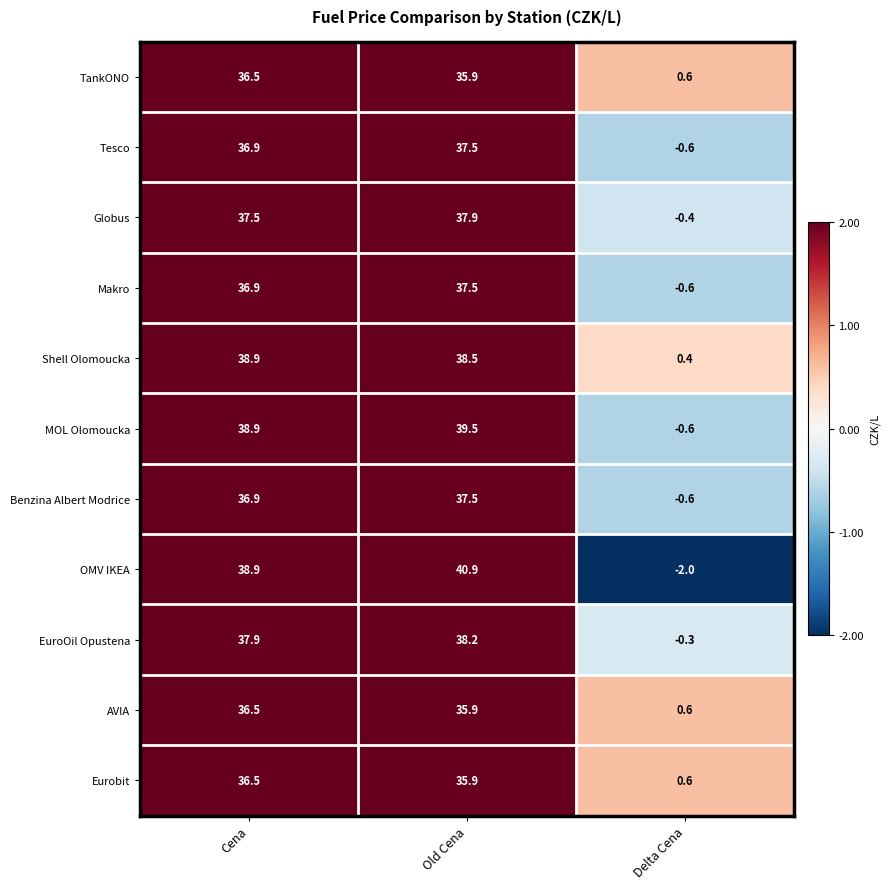

How many data points in Benzina Albert Modrice are above 36?

2